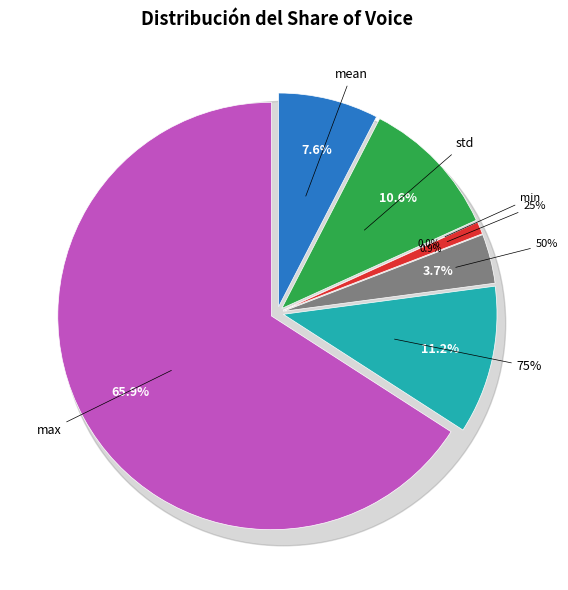

Approximately how many times larger is the value at std compared to max?

0.2